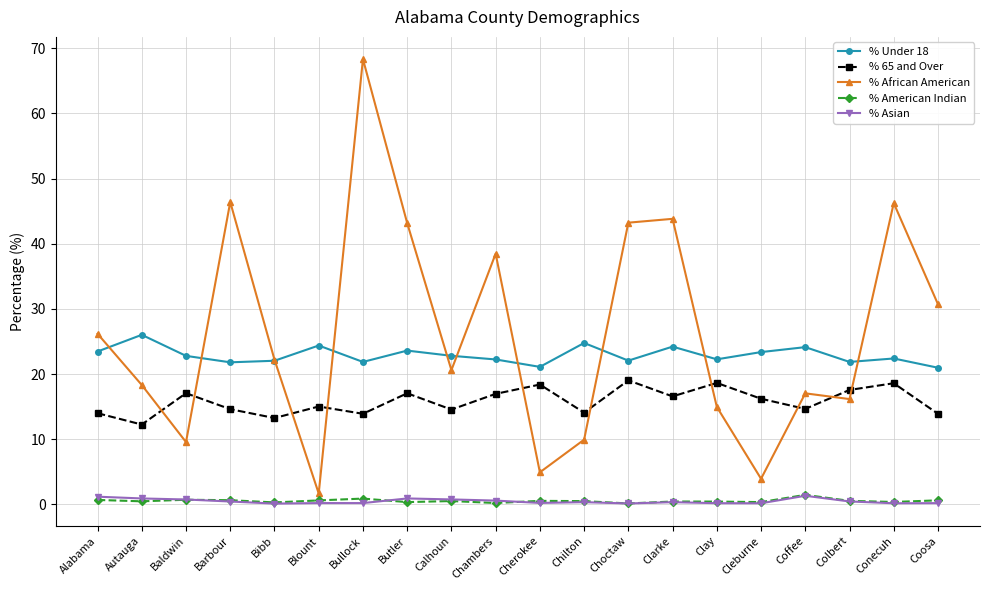

How many data points in % African American are above 22?

10